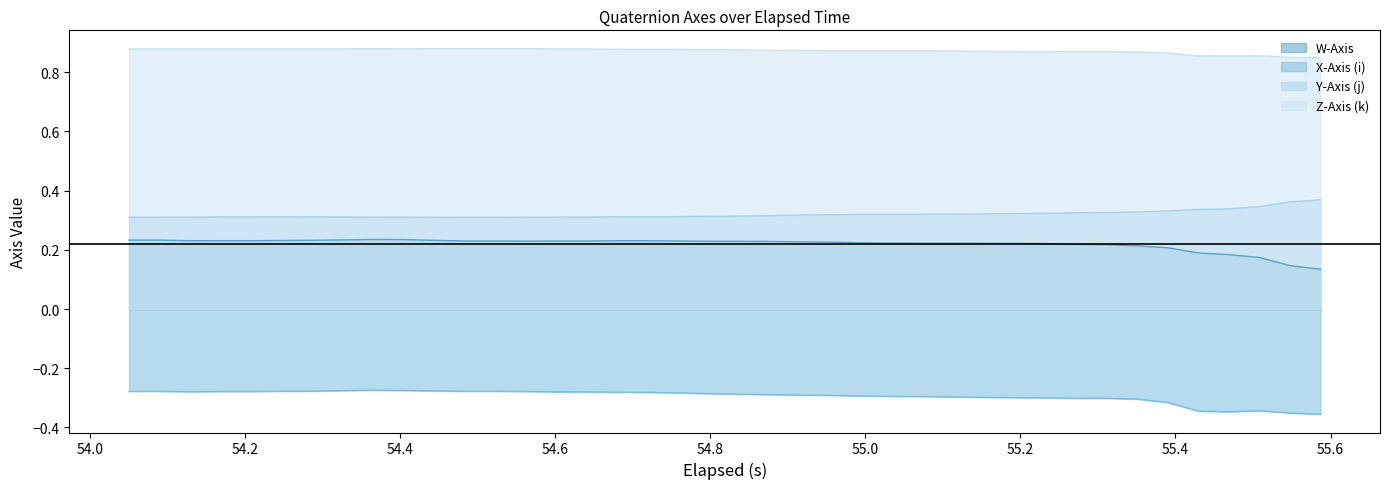

True or false: Z-Axis (k) and X-Axis (i) cross at least once.

False